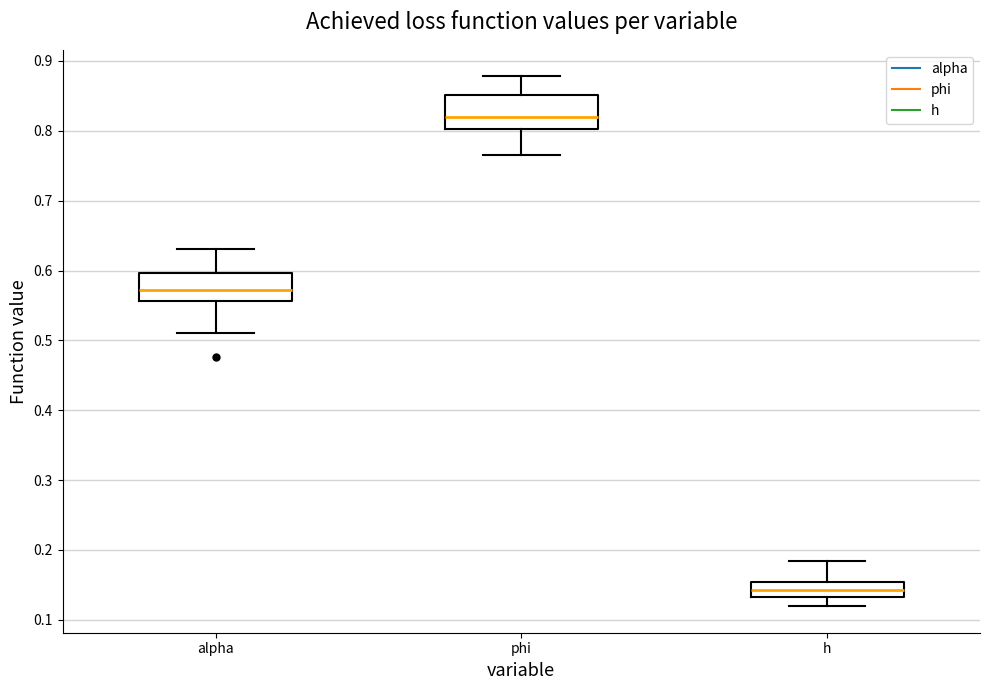

Reading left to right, transcribe this box plot: for each box, give where its median line is, the range the box spans, and where its two whiskers end, as read against the y-axis. The values are not printed on the chart, so give them approximately, as read against the axis.

alpha: median 0.57, box 0.56 to 0.60, whiskers 0.51 to 0.63
phi: median 0.82, box 0.80 to 0.85, whiskers 0.76 to 0.88
h: median 0.14, box 0.13 to 0.15, whiskers 0.12 to 0.18